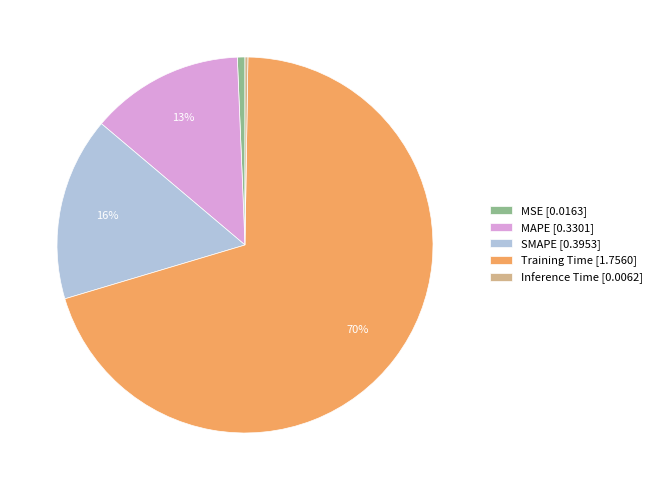

What percentage is the SMAPE slice, to the nearest percent?

16%